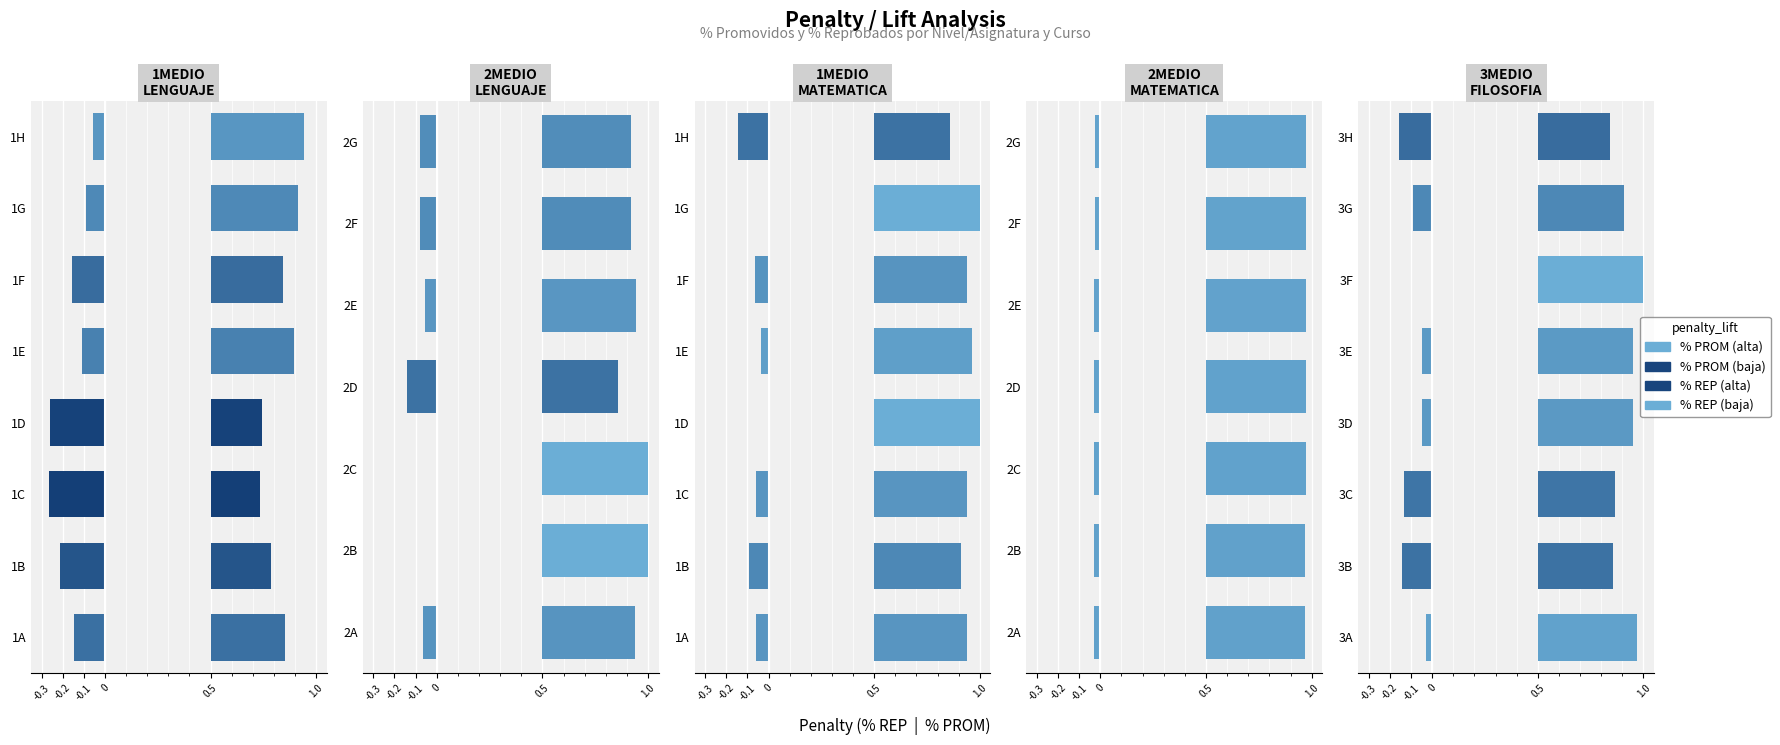

What is the label of the 2nd bar from the right?

3G